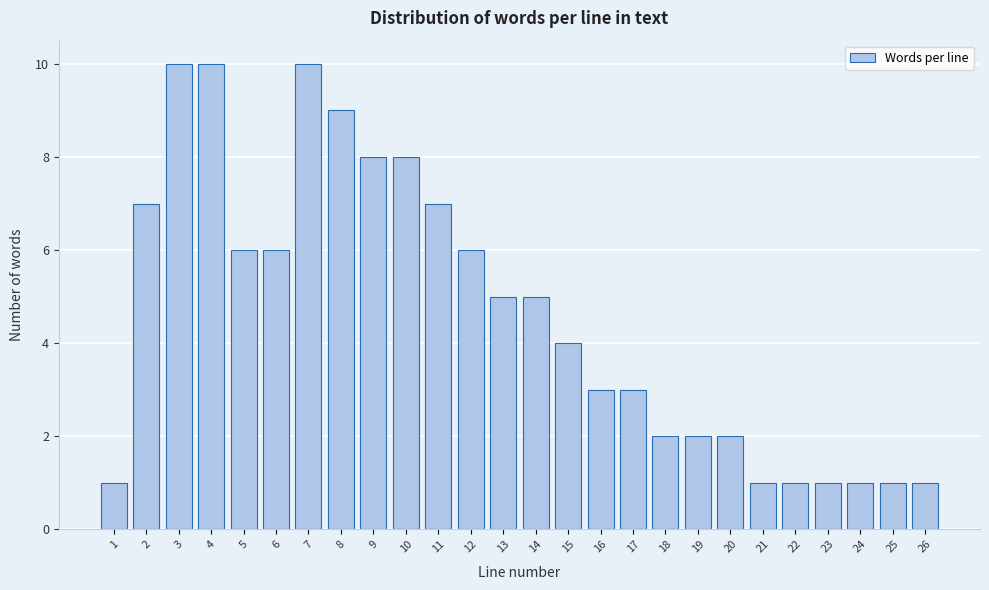

Reading left to right, what are all the values shown in this chart?

1=1	2=7	3=10	4=10	5=6	6=6	7=10	8=9	9=8	10=8	11=7	12=6	13=5	14=5	15=4	16=3	17=3	18=2	19=2	20=2	21=1	22=1	23=1	24=1	25=1	26=1